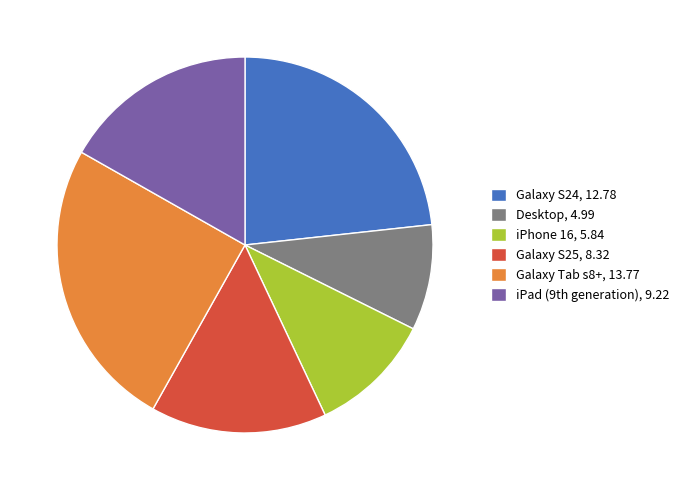

Which category has the smallest portion of the pie?

Desktop